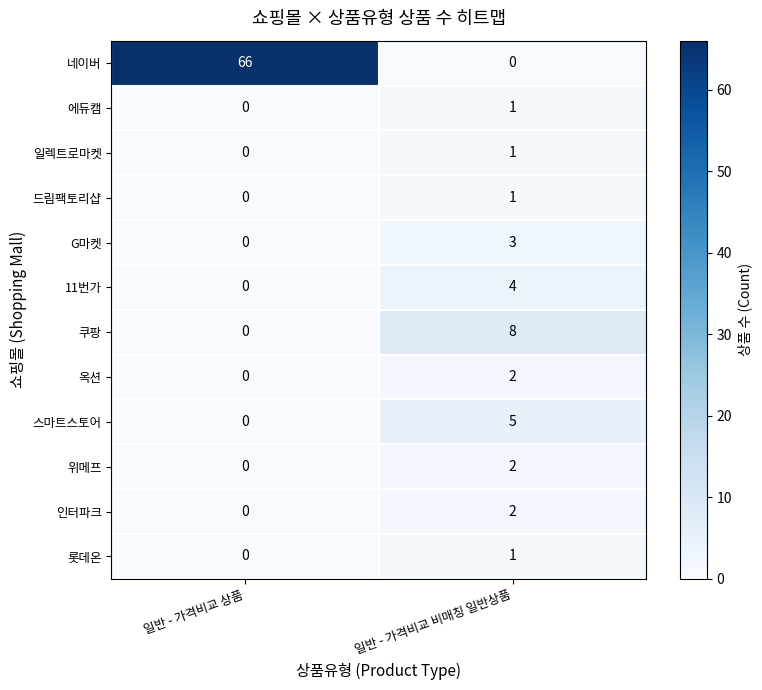

At how many categories does at least one series exceed 11?

1